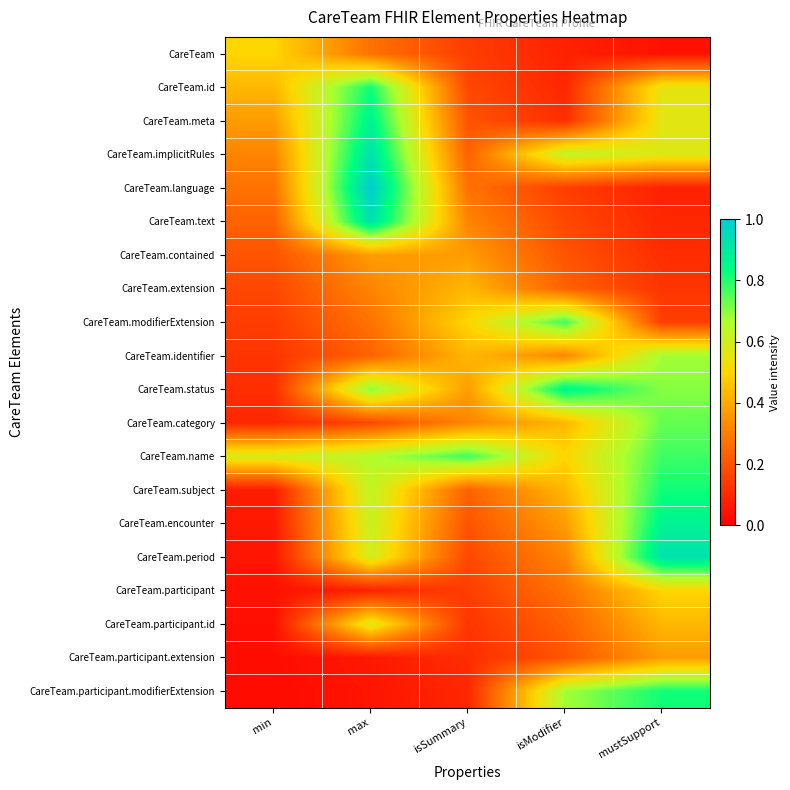

At which category is the sum across all series the highest?

max